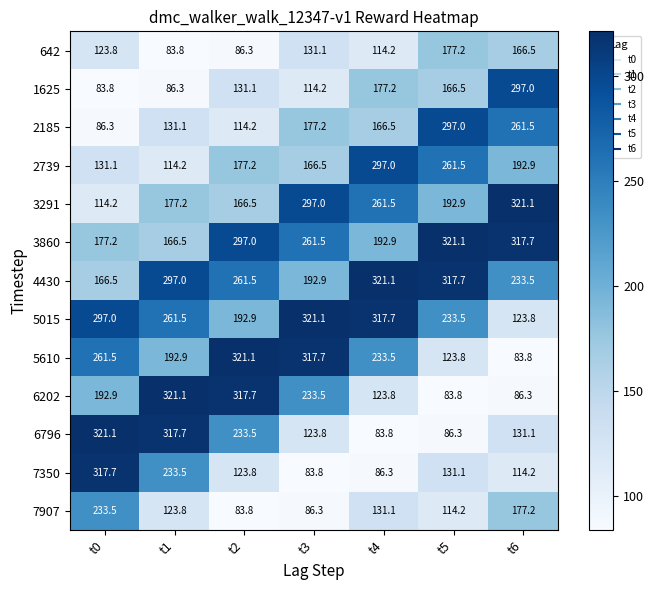

Which category has the highest value in the 7350 series?

t0